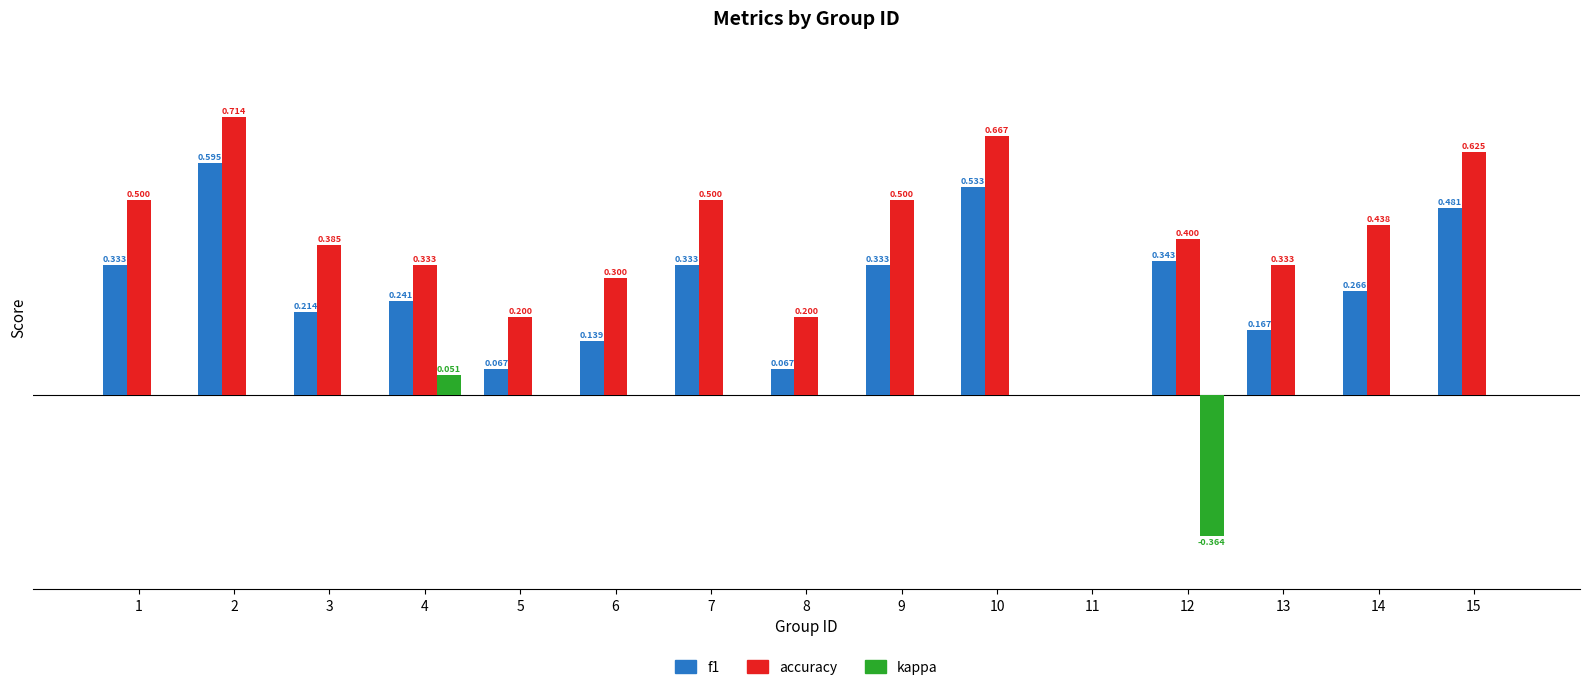

Are the bars horizontal?

No